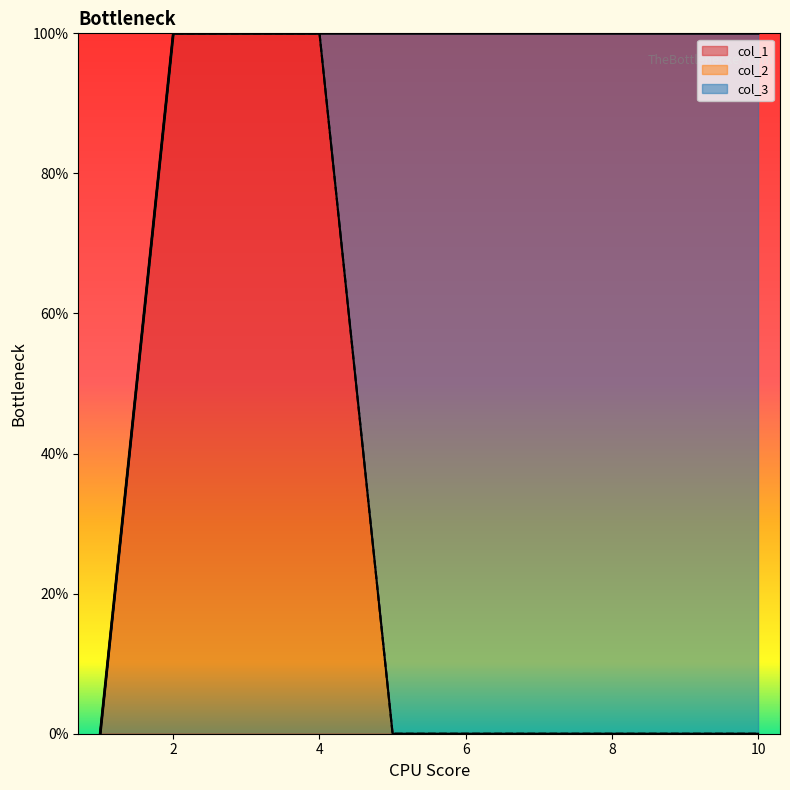

Rank the categories by col_1 value from lowest to highest.

1, 5, 6, 7, 8, 9, 10, 2, 3, 4